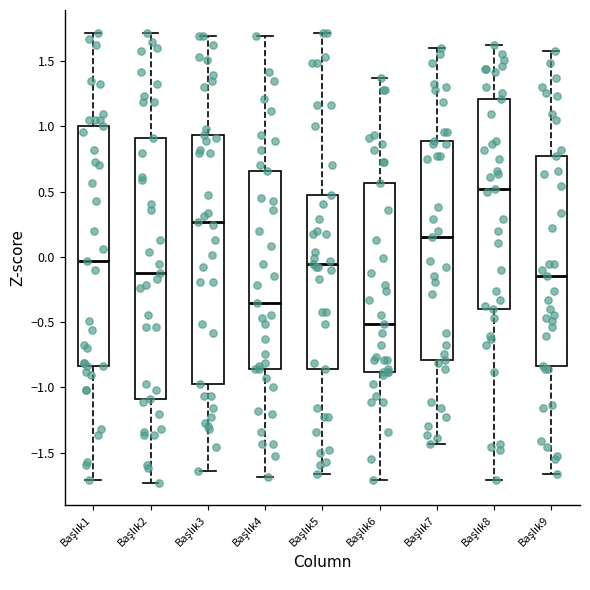

Reading left to right, read every box against the y-axis: the position of its median line, the range the box covers, and the ends of its whiskers. The values are not printed on the chart, so give them approximately, as read against the axis.

Başlık1: median -0.05, box -0.85 to 1.00, whiskers -1.70 to 1.70
Başlık2: median -0.10, box -1.10 to 0.90, whiskers -1.75 to 1.70
Başlık3: median 0.25, box -0.95 to 0.95, whiskers -1.65 to 1.70
Başlık4: median -0.35, box -0.85 to 0.65, whiskers -1.70 to 1.70
Başlık5: median -0.05, box -0.85 to 0.50, whiskers -1.65 to 1.70
Başlık6: median -0.50, box -0.90 to 0.55, whiskers -1.70 to 1.35
Başlık7: median 0.15, box -0.80 to 0.90, whiskers -1.45 to 1.60
Başlık8: median 0.50, box -0.40 to 1.20, whiskers -1.70 to 1.65
Başlık9: median -0.15, box -0.85 to 0.80, whiskers -1.65 to 1.60